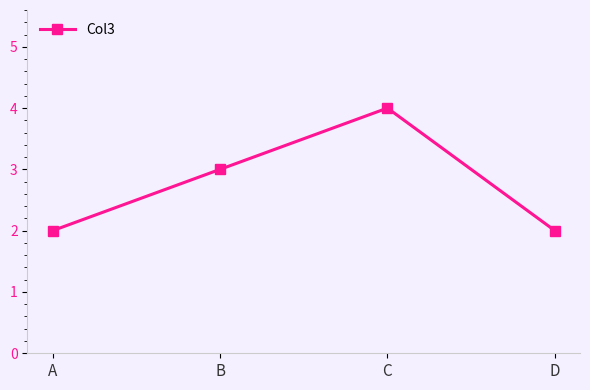

What value does the data have at C?

4